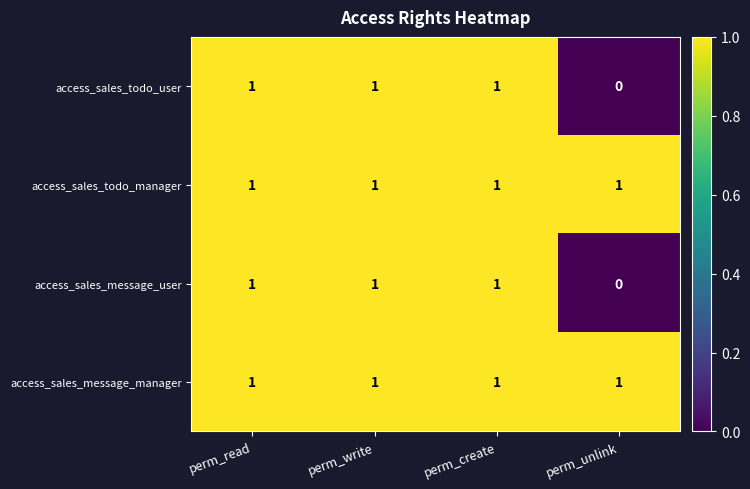

Which label corresponds to the smallest value in the chart?

perm_unlink